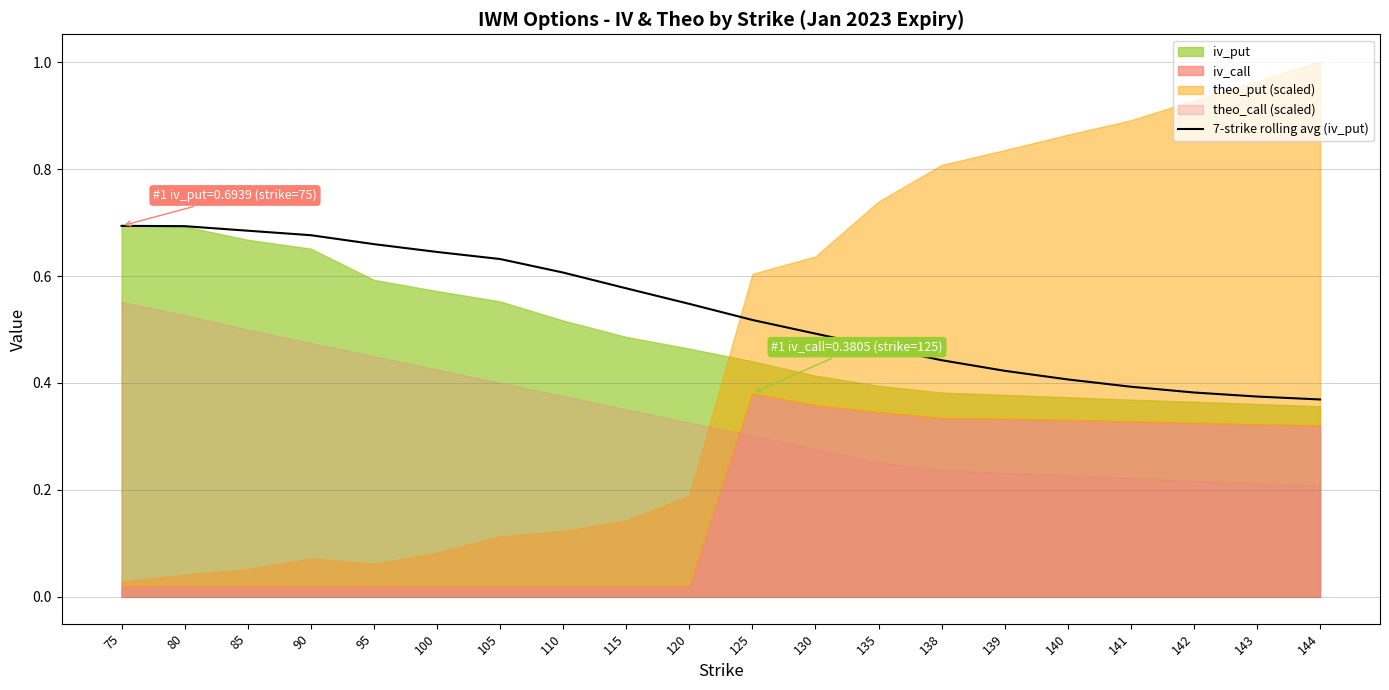

Is it true that the value at 135 is 0.1?

False